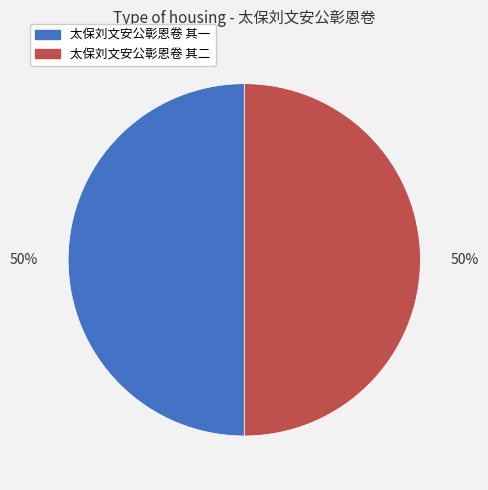

What percentage is the 太保刘文安公彰恩卷 其二 slice, to the nearest percent?

50%